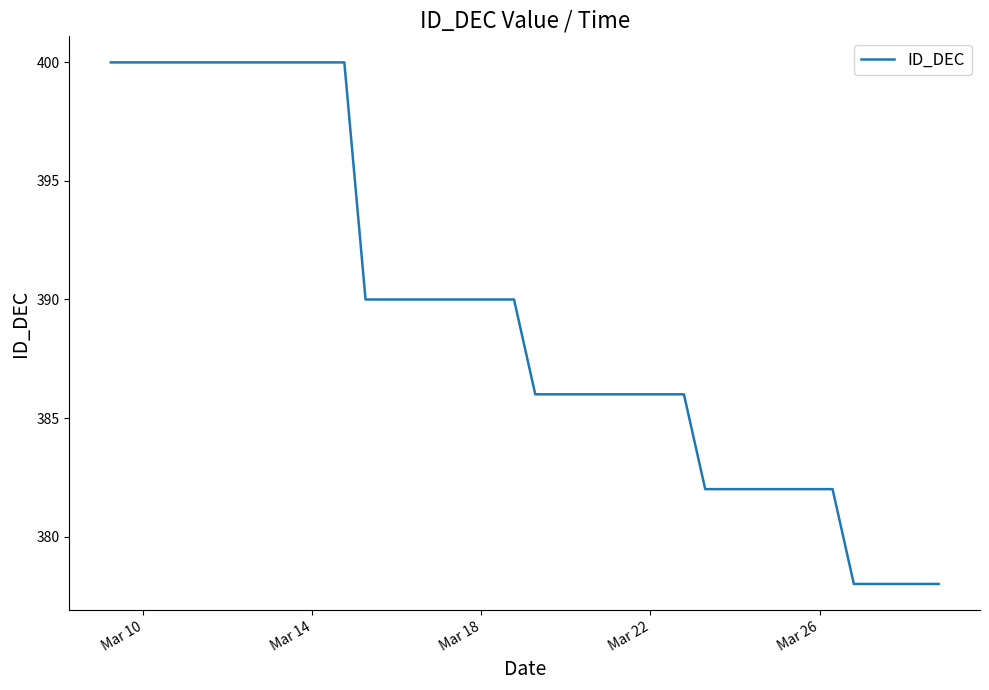

What is the difference between the maximum and minimum values?

22